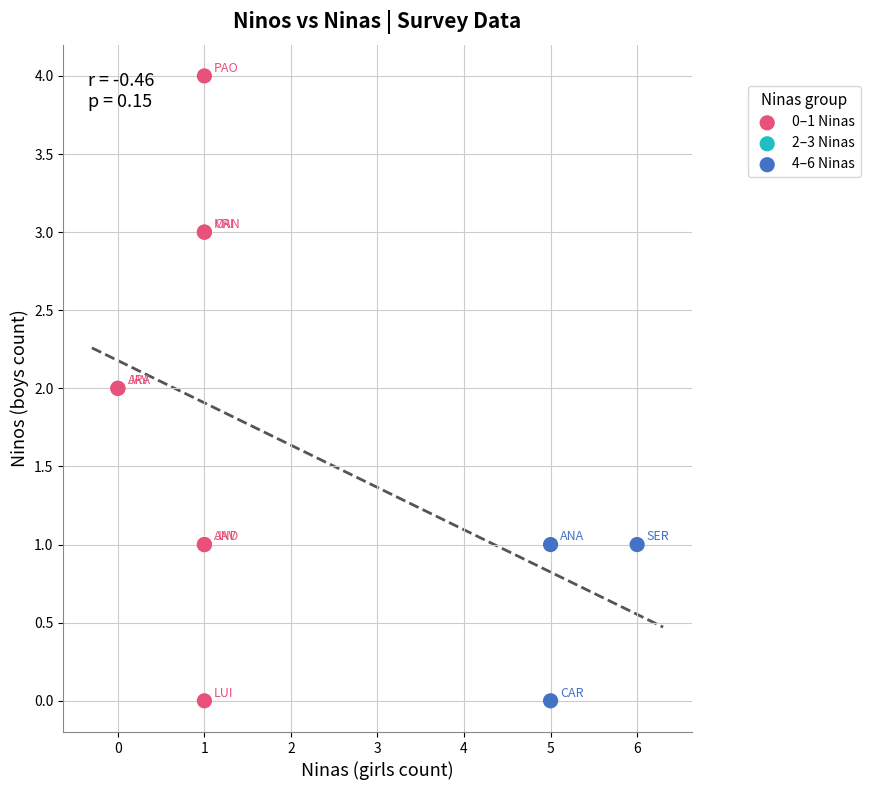

Which series has the widest spread of Y values?

0–1 Ninas